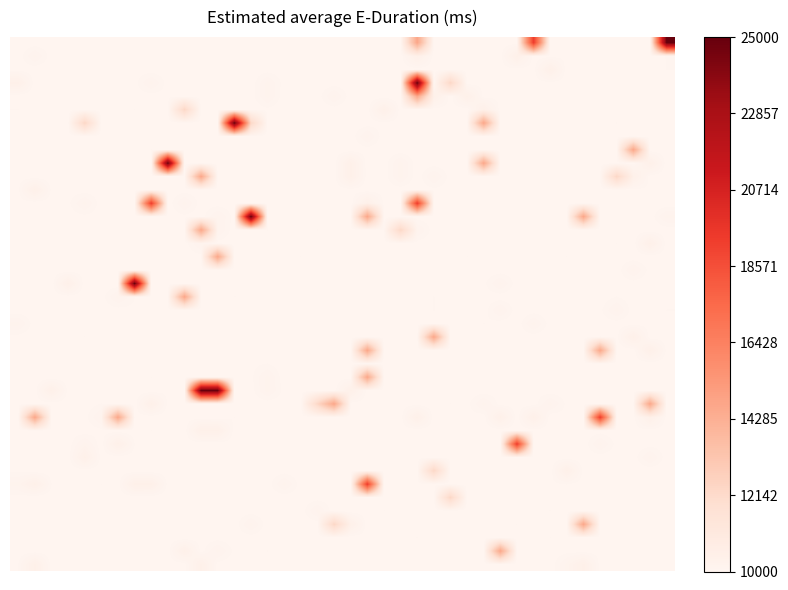

At which category is the sum across all series the highest?

24